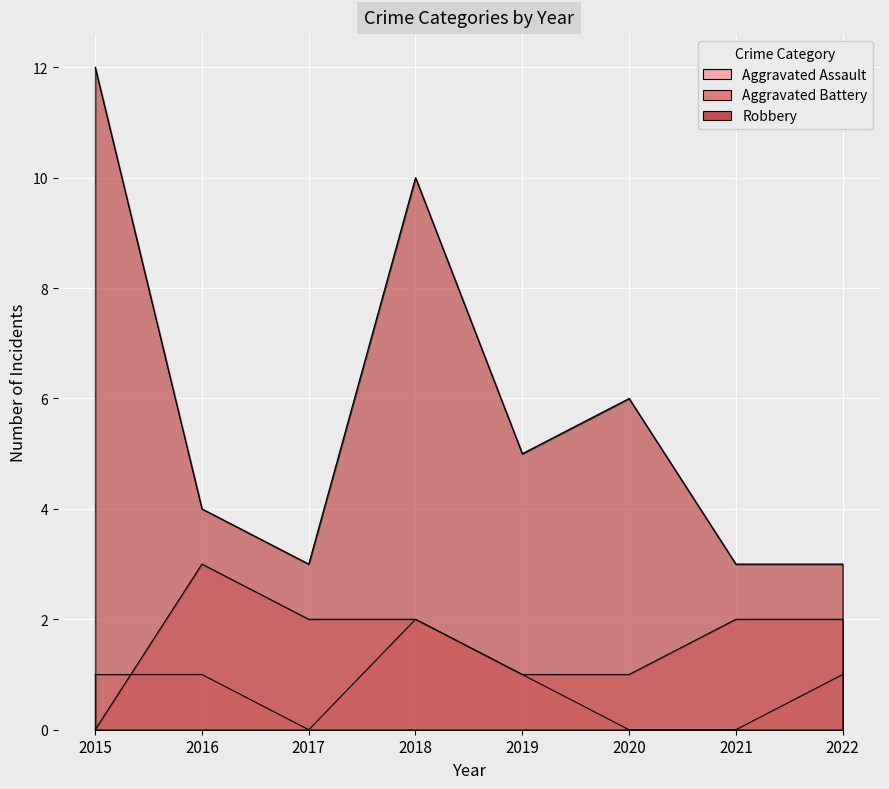

Between 2019 and 2022, which series saw the biggest shift?

Robbery